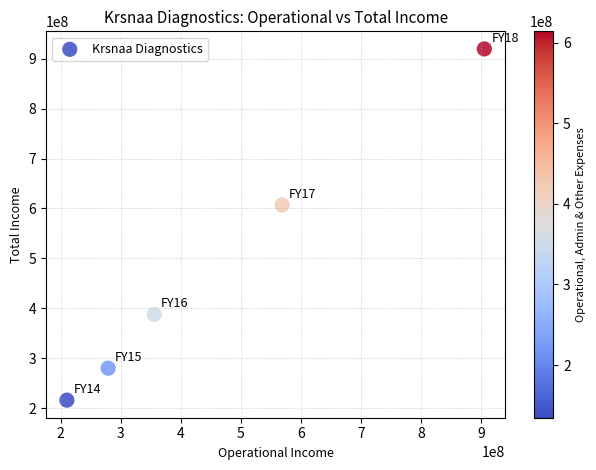

What Y value in the scatter plot is closest to 567834968?

607053086